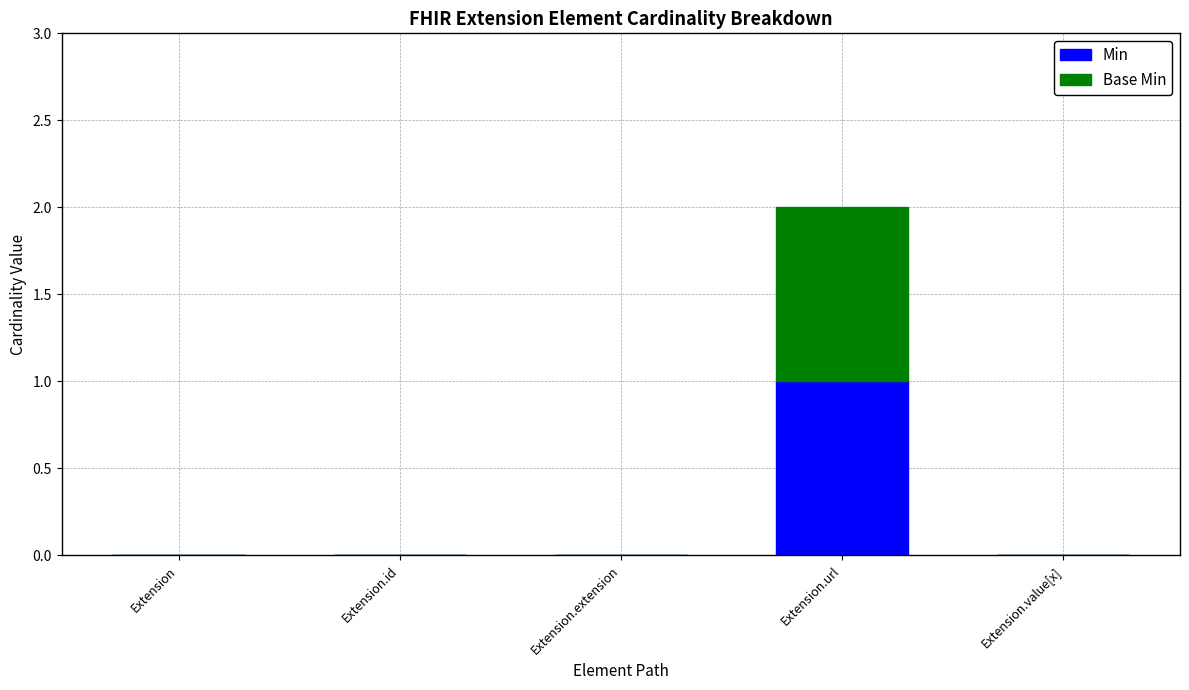

What value does the Min series have at Extension.url?

1